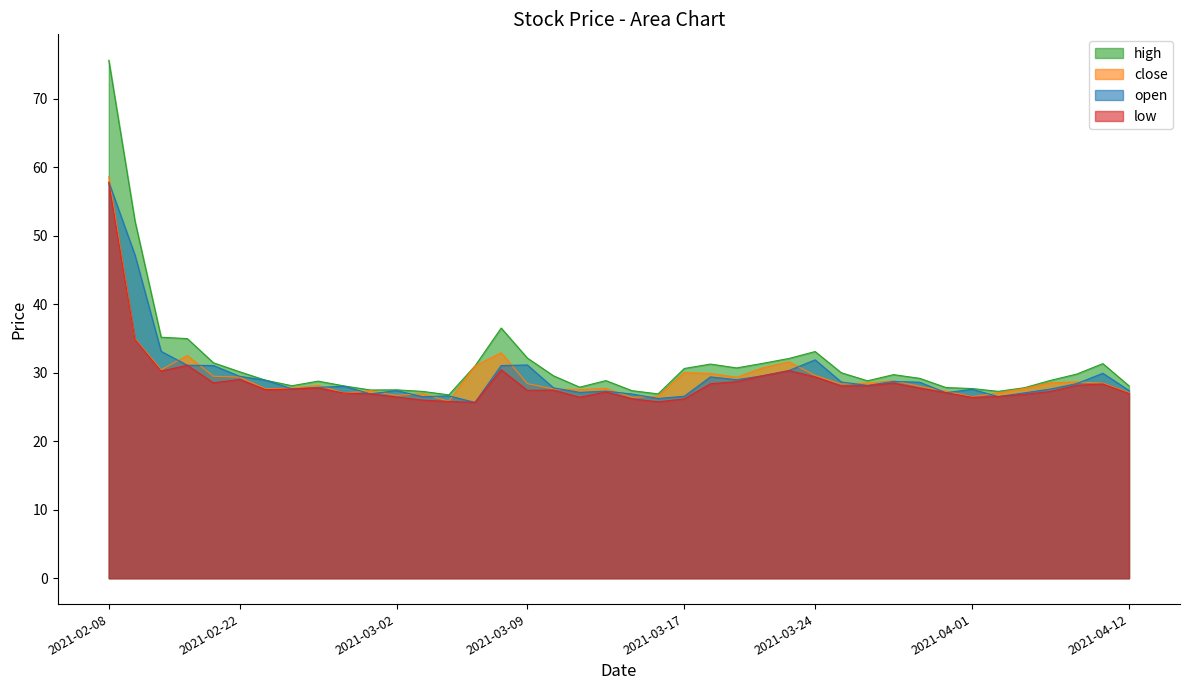

Is it true that close equals 27.6 at 2021-03-10?

True